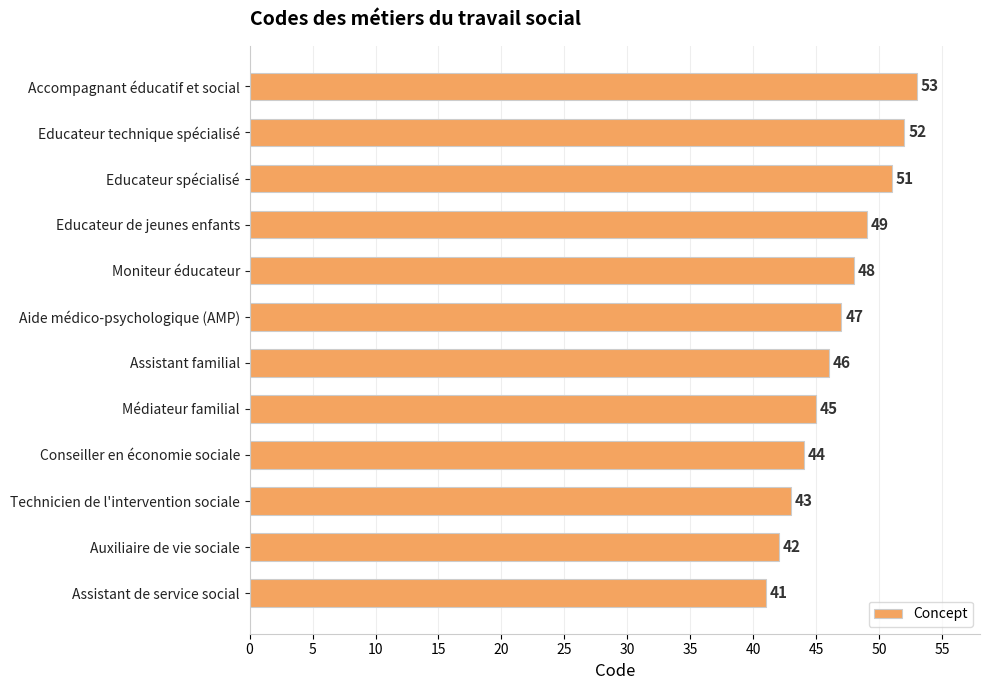

The value at Educateur de jeunes enfants is 49. True or false?

True